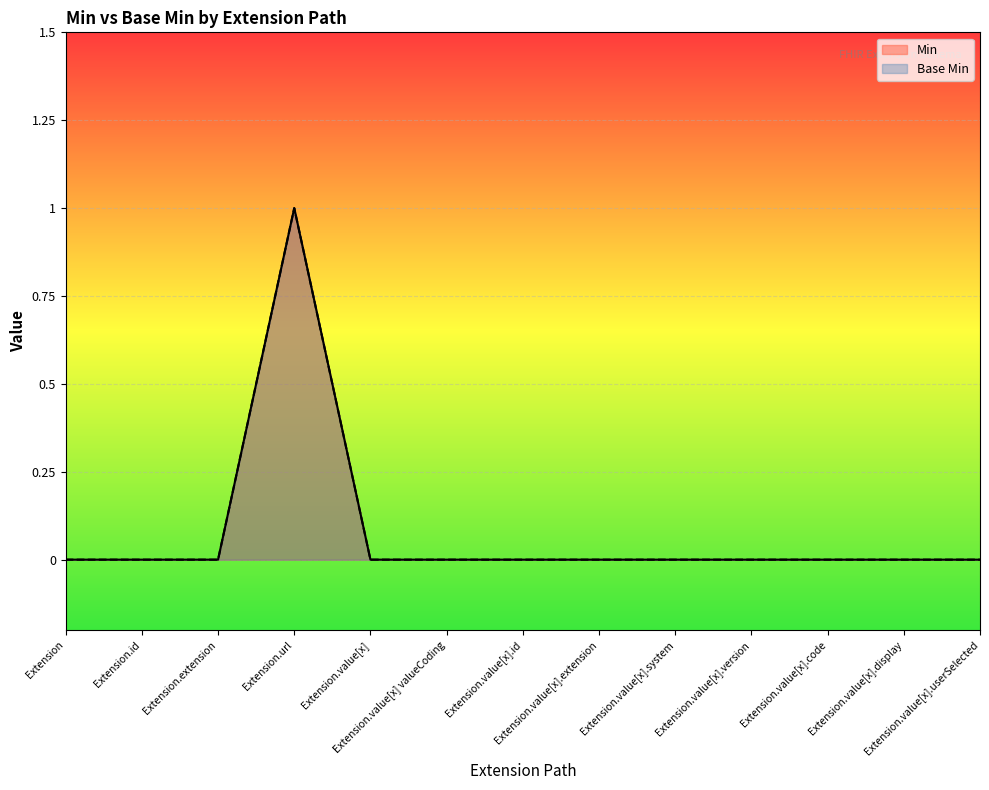

At which category does Base Min reach its first local peak?

Extension.url